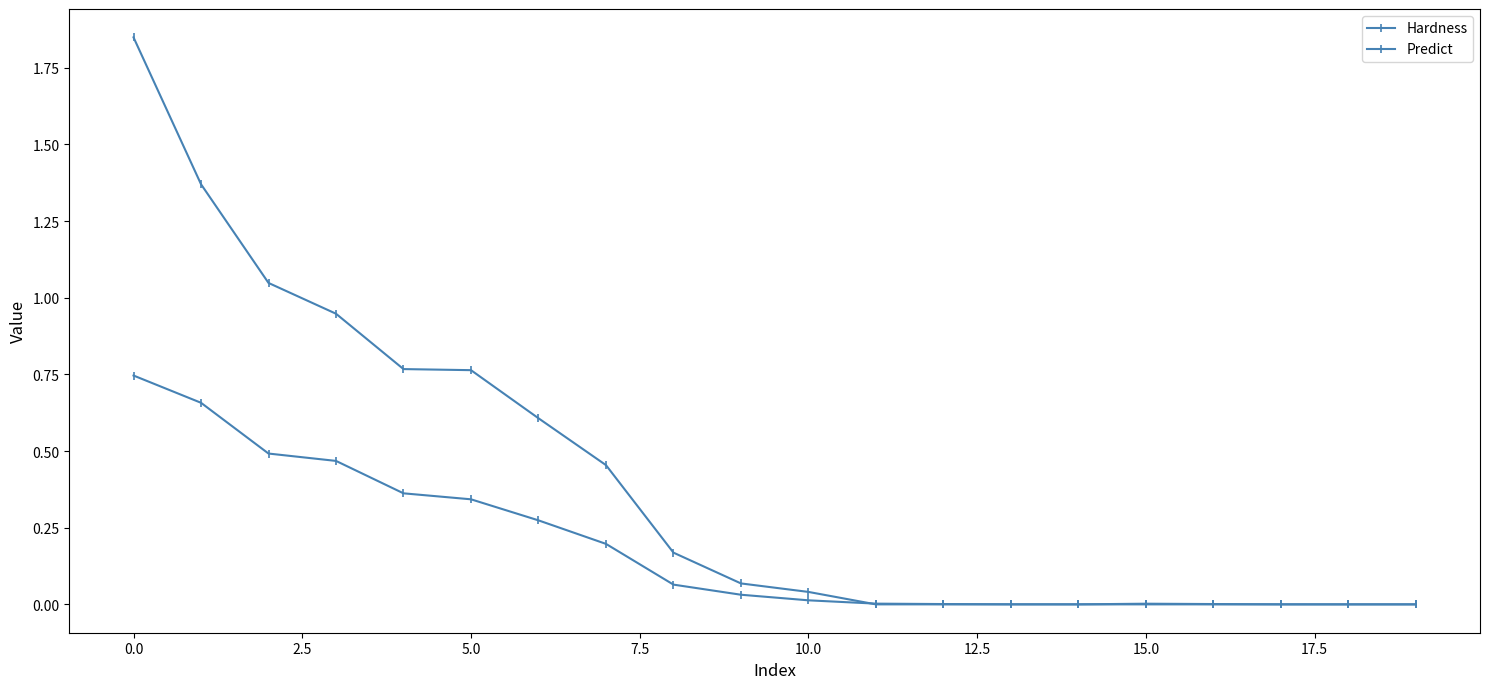

Count the number of data series in this chart.

2